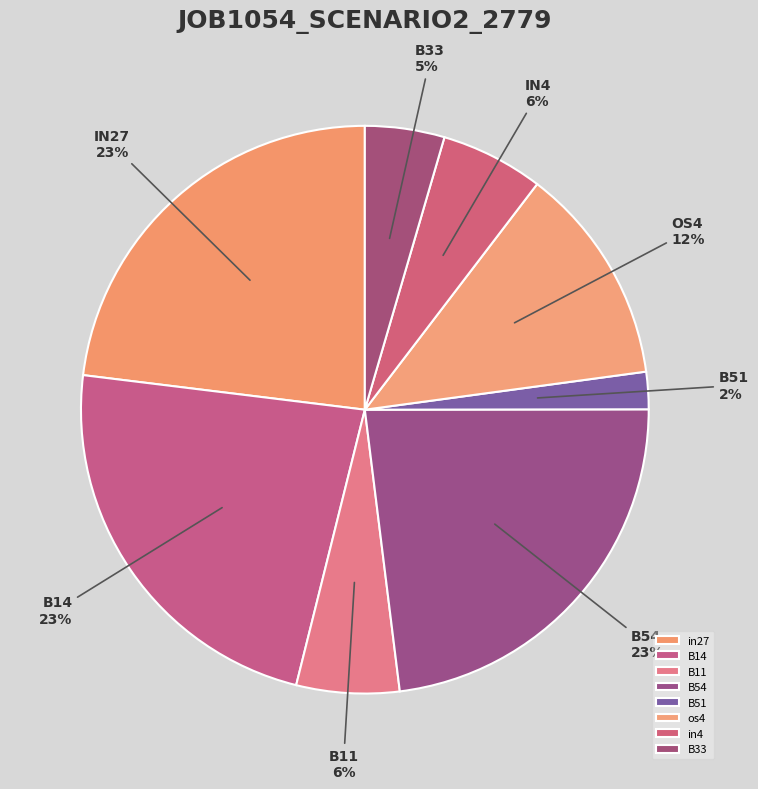

Is there a majority slice in this chart?

No